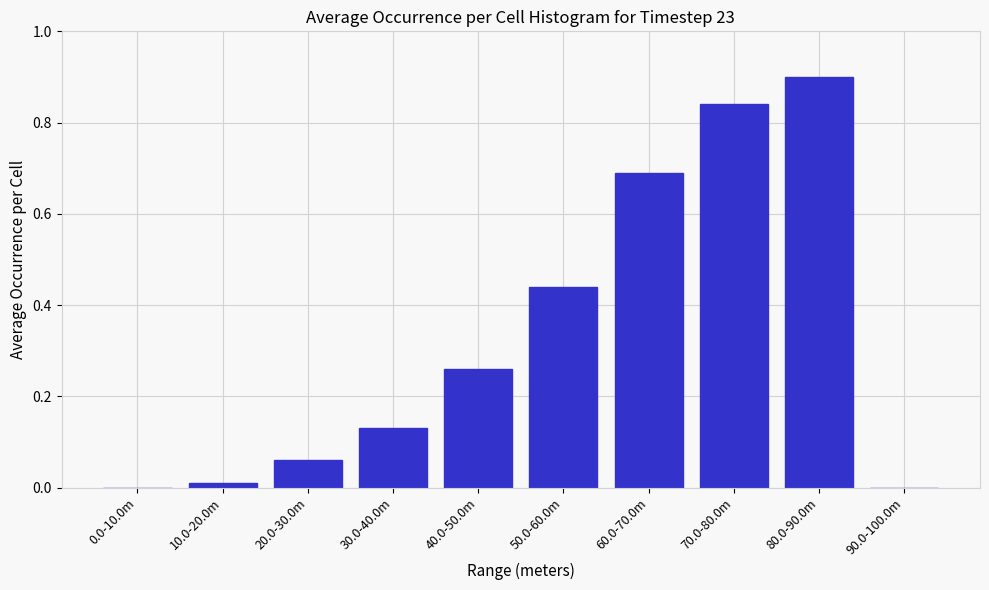

Which label corresponds to the largest value in the chart?

80.0-90.0m